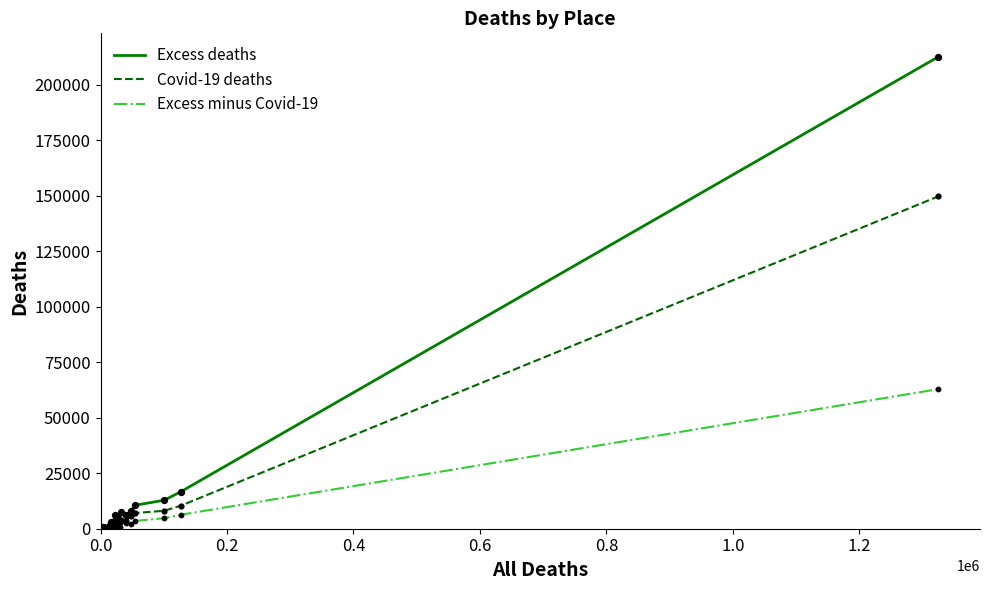

What are all the series names shown in the legend?

Excess deaths, Covid-19 deaths, Excess minus Covid-19